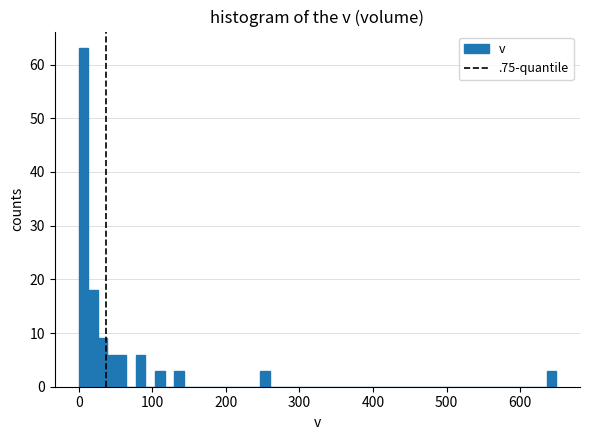

Around what value on the x-axis is the tallest bar? Give the approximate position of its centre, as read against the axis.

10